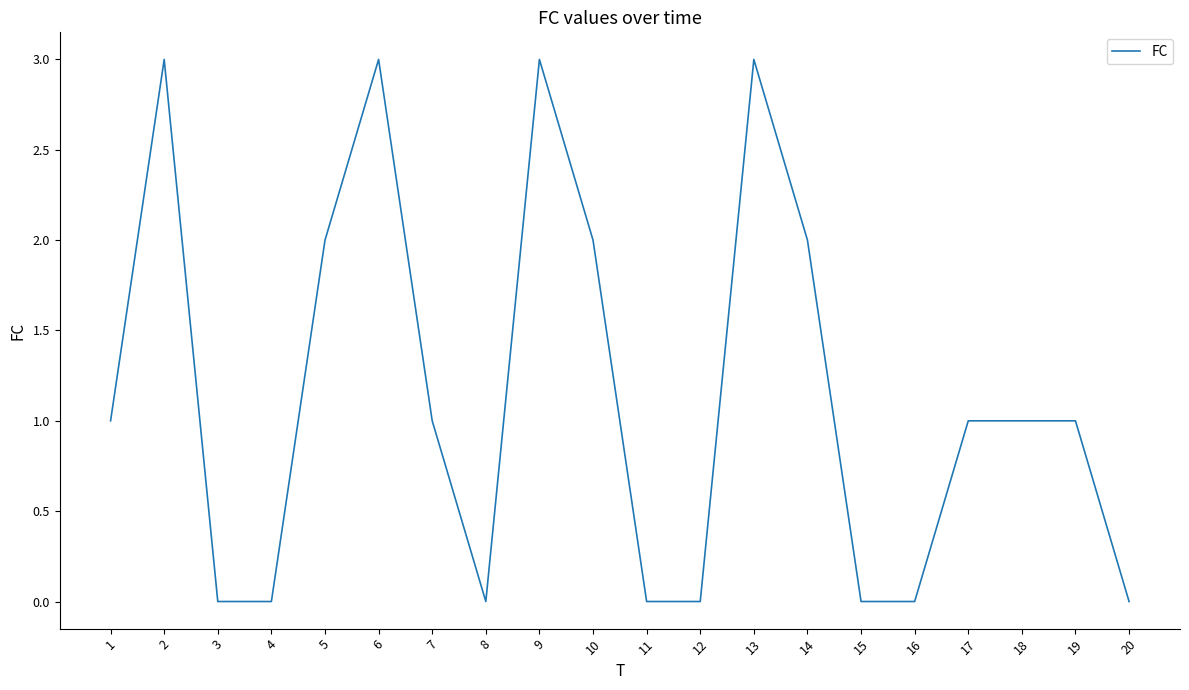

What is the approximate value at 6?

3